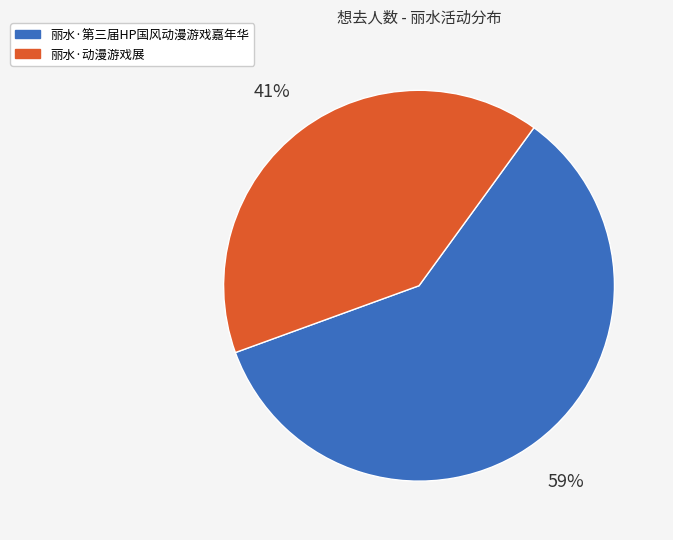

Between 丽水·第三届HP国风动漫游戏嘉年华 and 丽水·动漫游戏展, which is larger?

丽水·第三届HP国风动漫游戏嘉年华